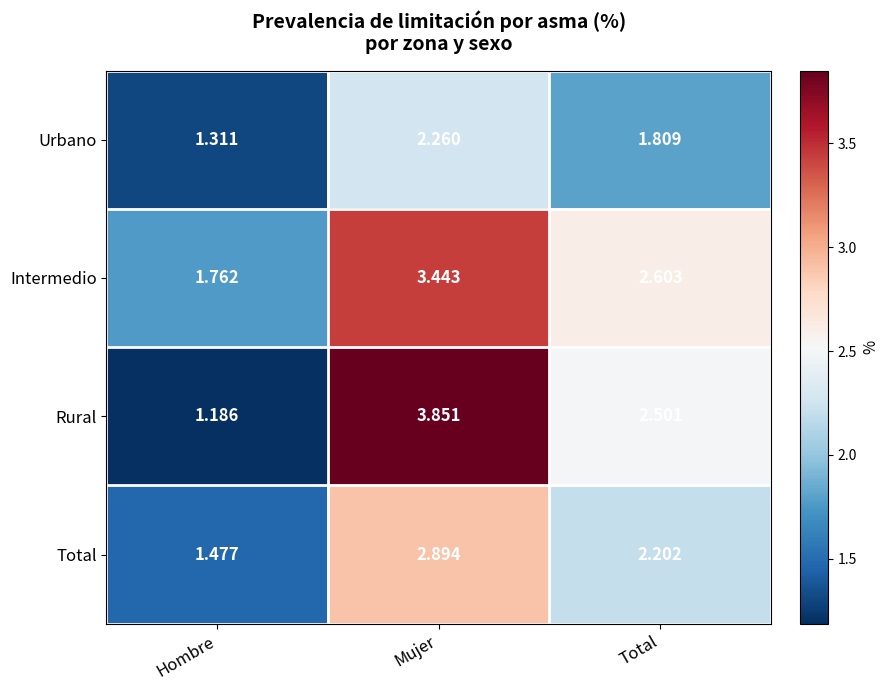

Rank the categories by Urbano value from highest to lowest.

Mujer, Total, Hombre